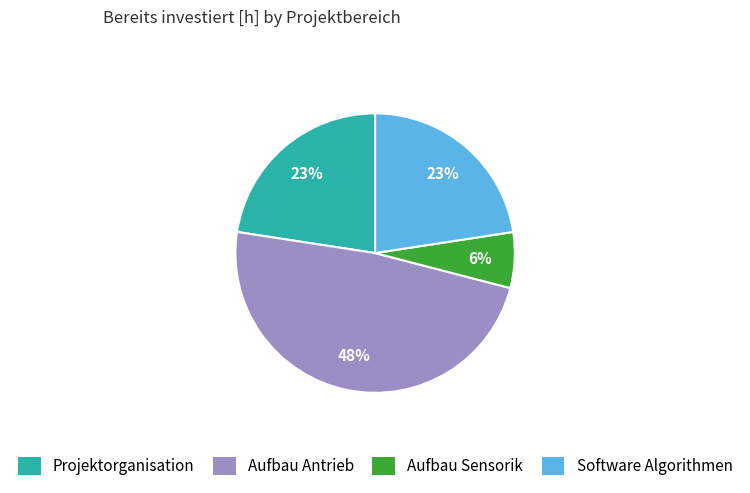

Does any single category account for the majority?

No